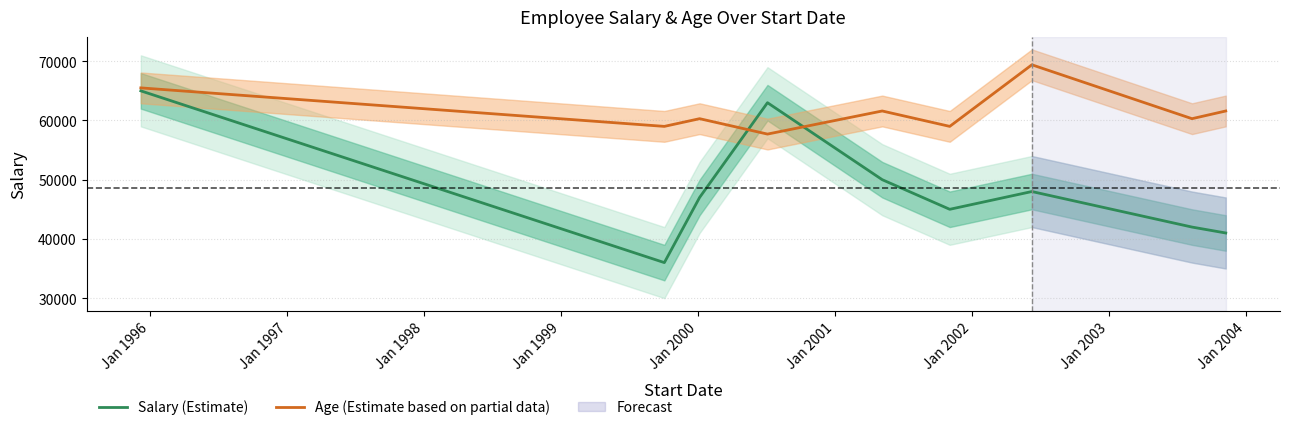

Which series has the widest spread of values?

Salary (Estimate)